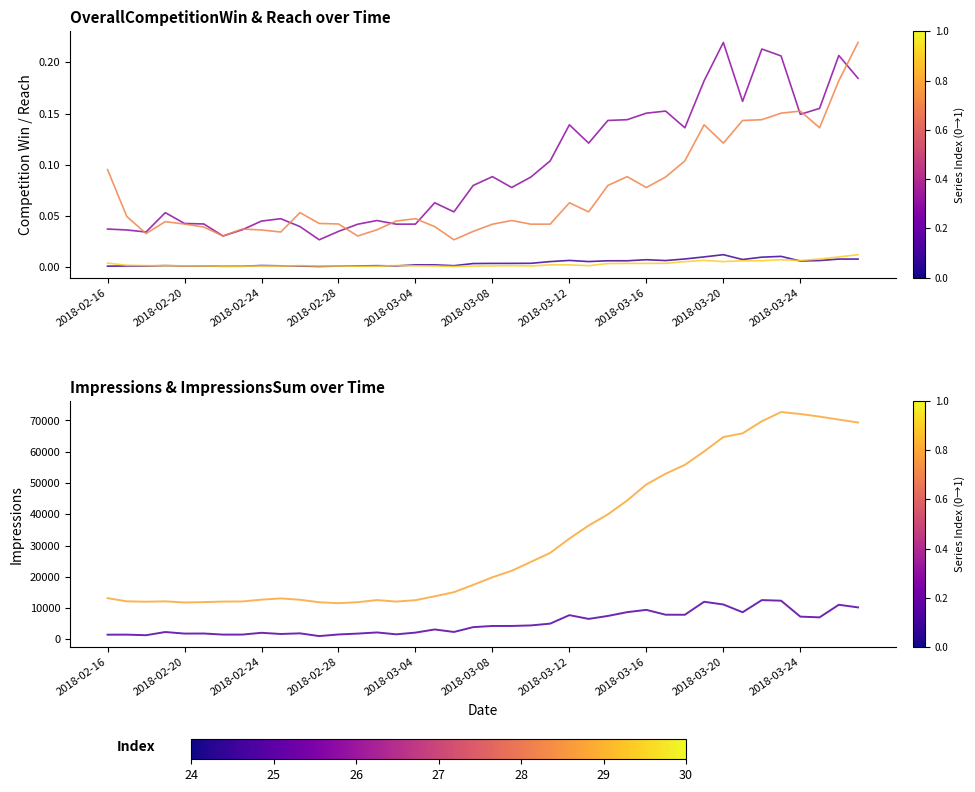

What are all the series names shown in the legend?

OverallCompetitionWin_0, OverallCompetitionWin_1, Reach_0, Reach_1, Impressions_0, ImpressionsSum_0